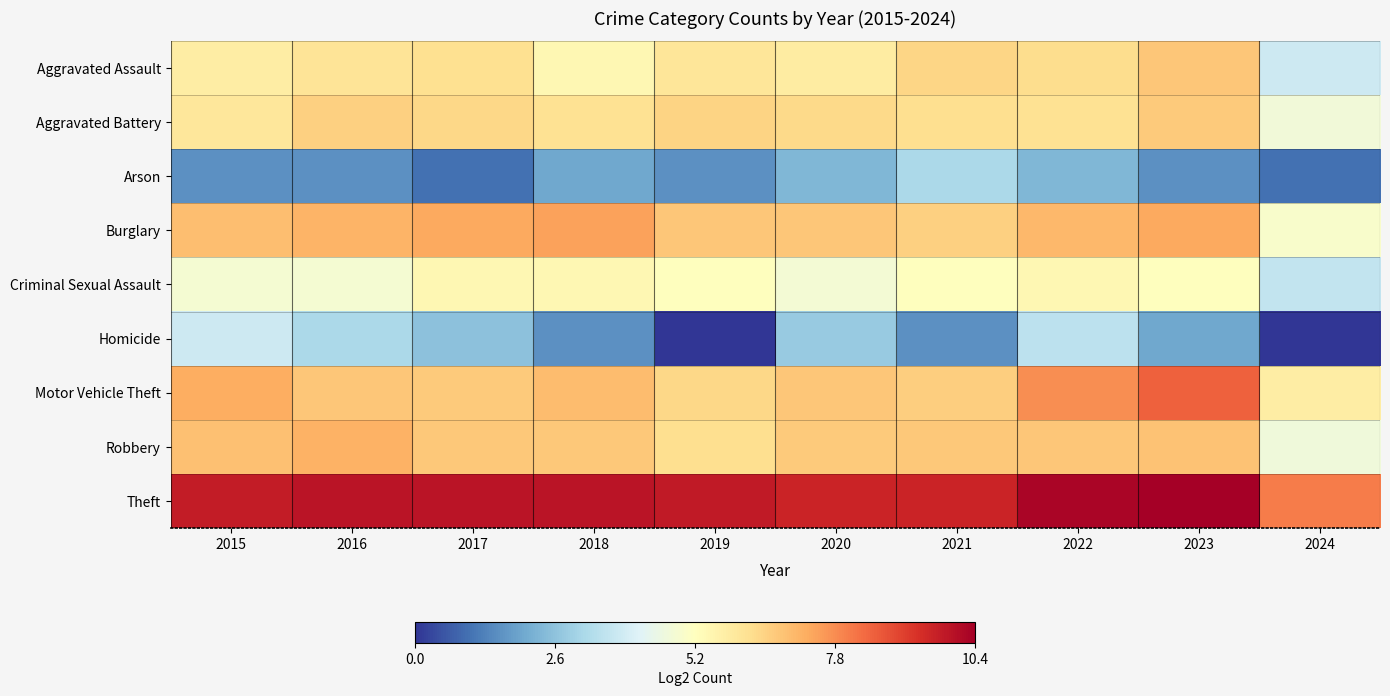

What is the maximum value shown in the chart?

10.4